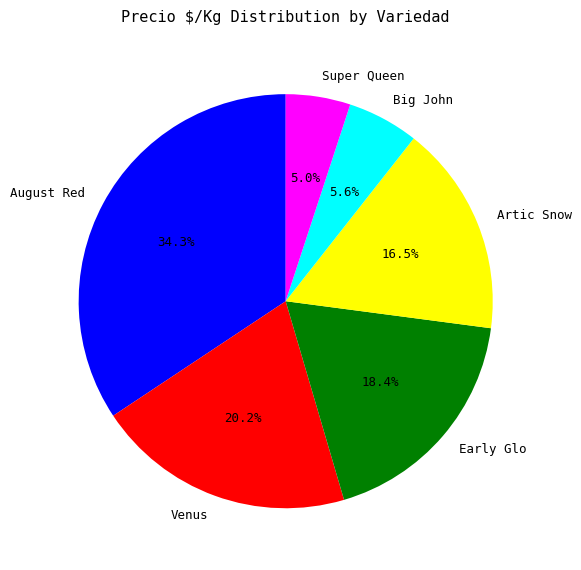

Combined, do August Red and Early Glo account for over 50%?

Yes